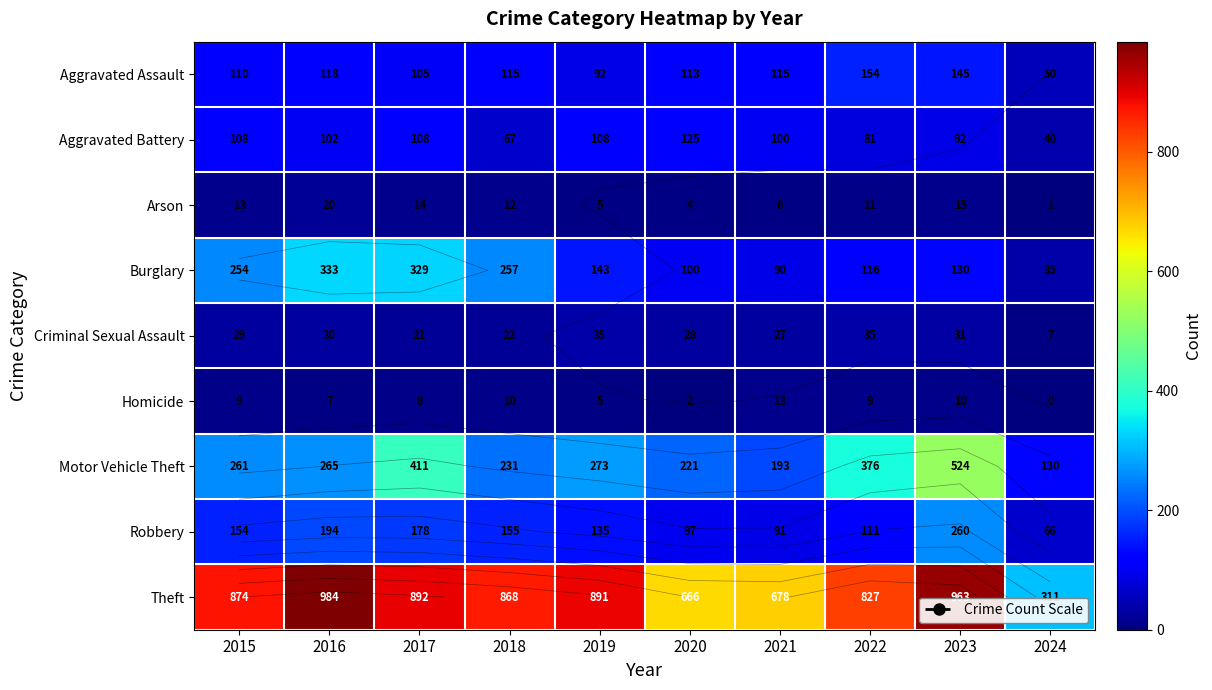

Which has a higher value, 2023 or 2015?

2023